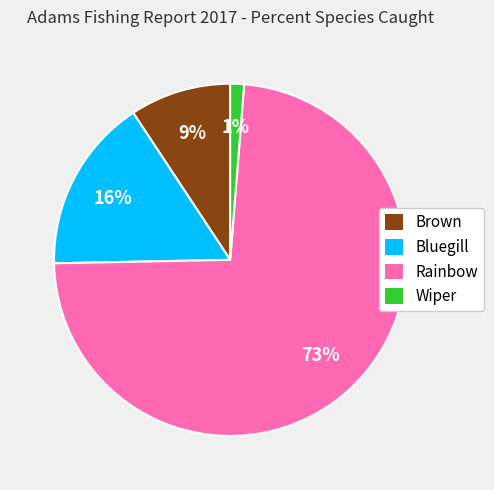

Rank the categories by value from lowest to highest.

Wiper, Brown, Bluegill, Rainbow